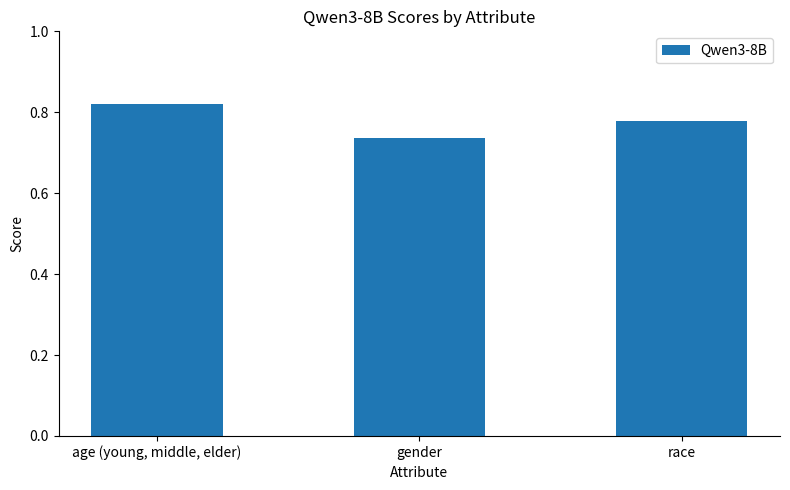

Which category has the highest value across all series?

age (young, middle, elder)